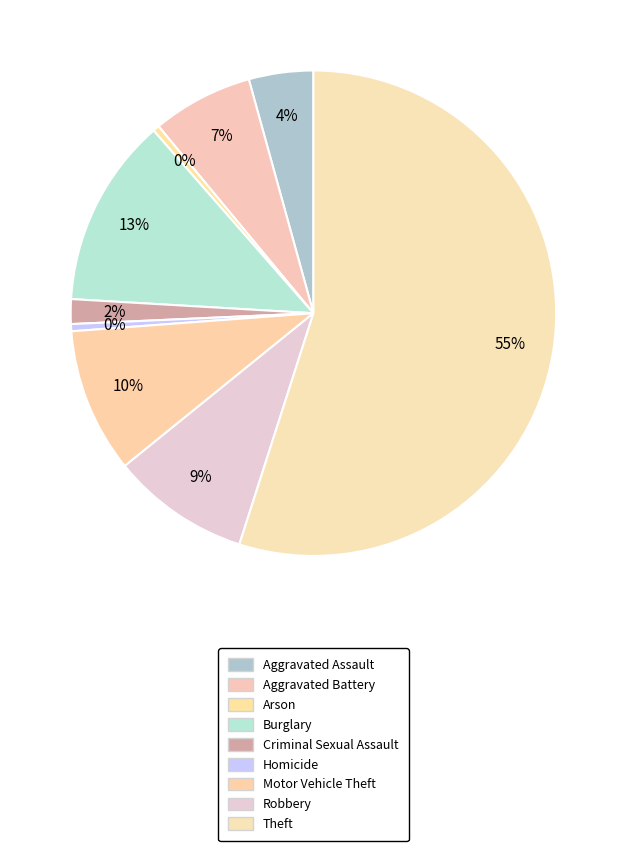

How many slices are in this pie chart?

9